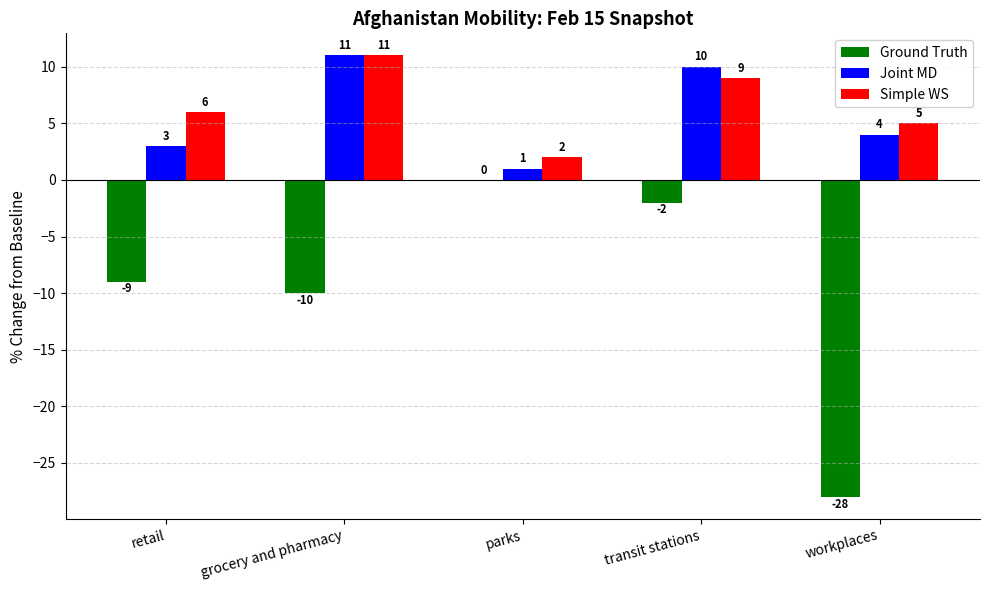

Which series has the largest total across all categories?

Simple WS